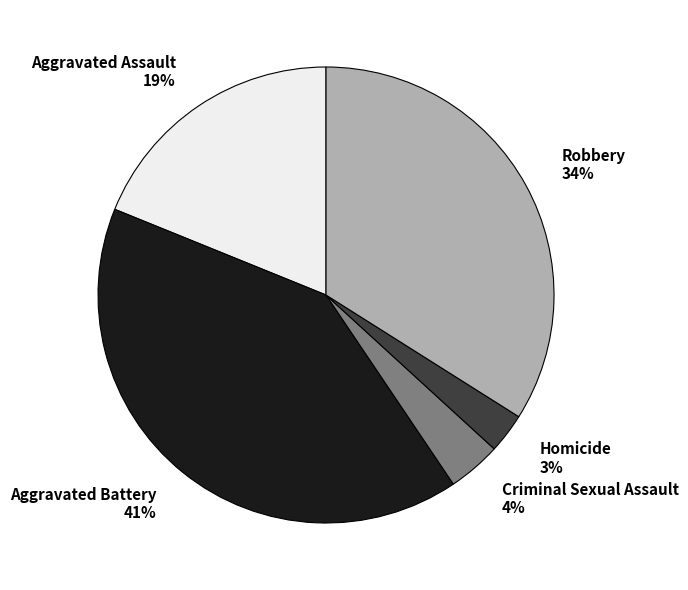

How many slices are in this pie chart?

5